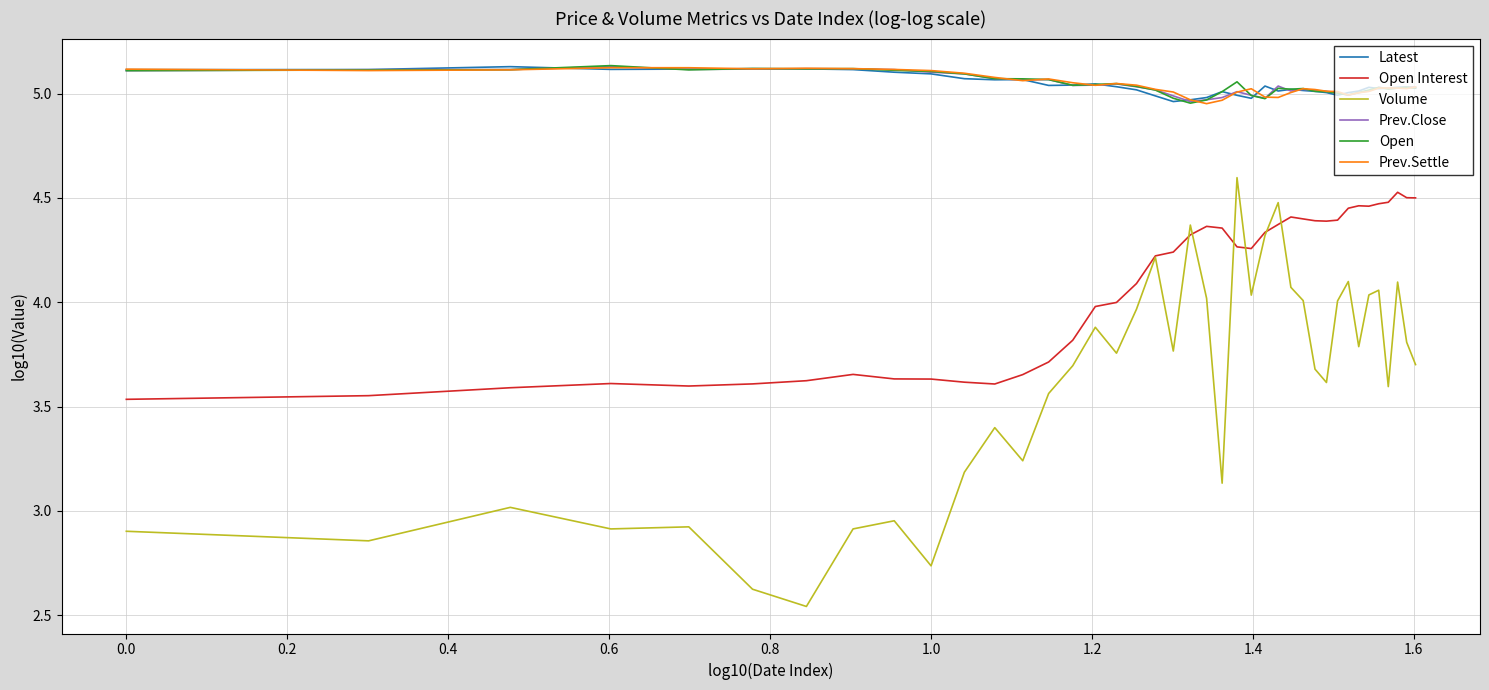

True or false: Latest and Volume cross at least once.

False